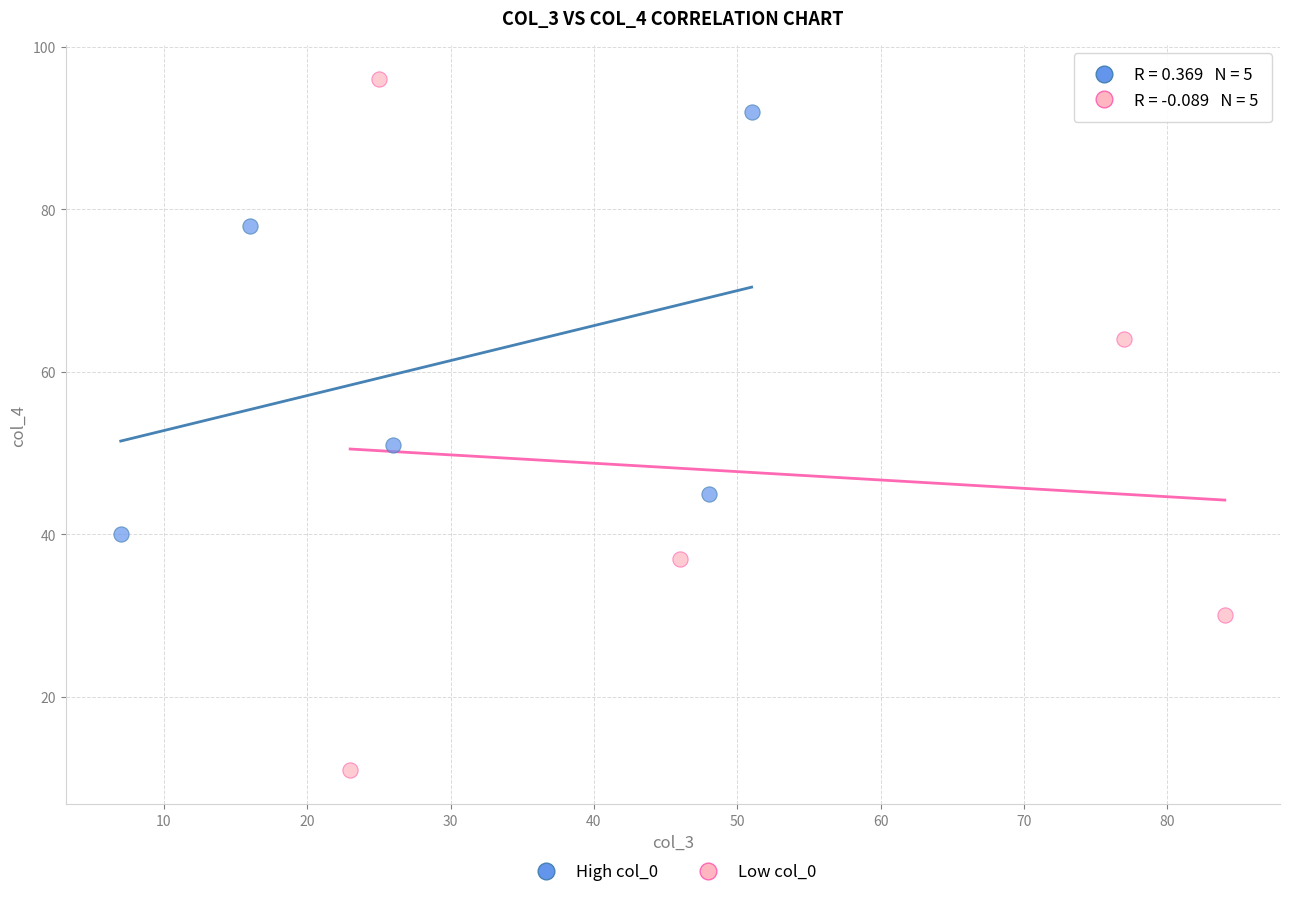

Which series has the largest Y range (max minus min)?

Low col_0